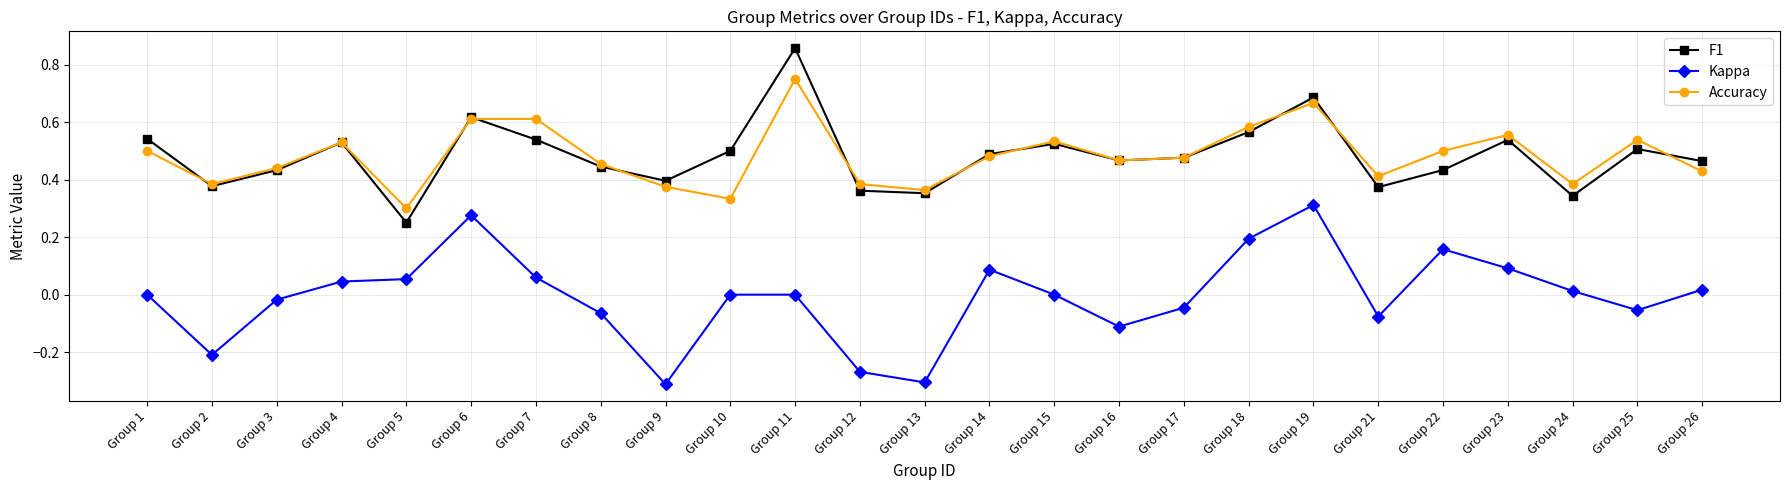

Is the value of Kappa at Group 23 greater than the value of Accuracy at Group 26?

No